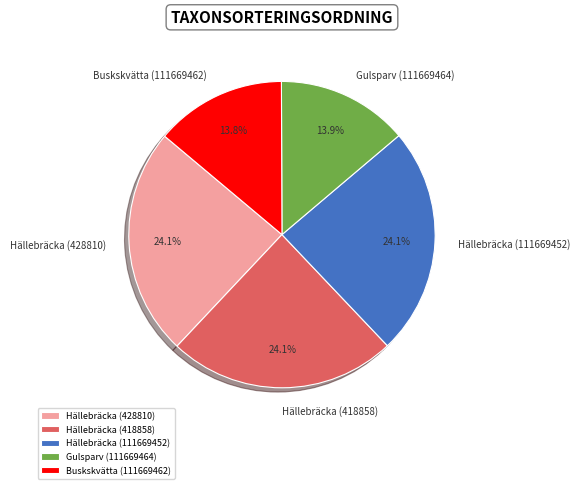

How many segments does this pie chart have?

5